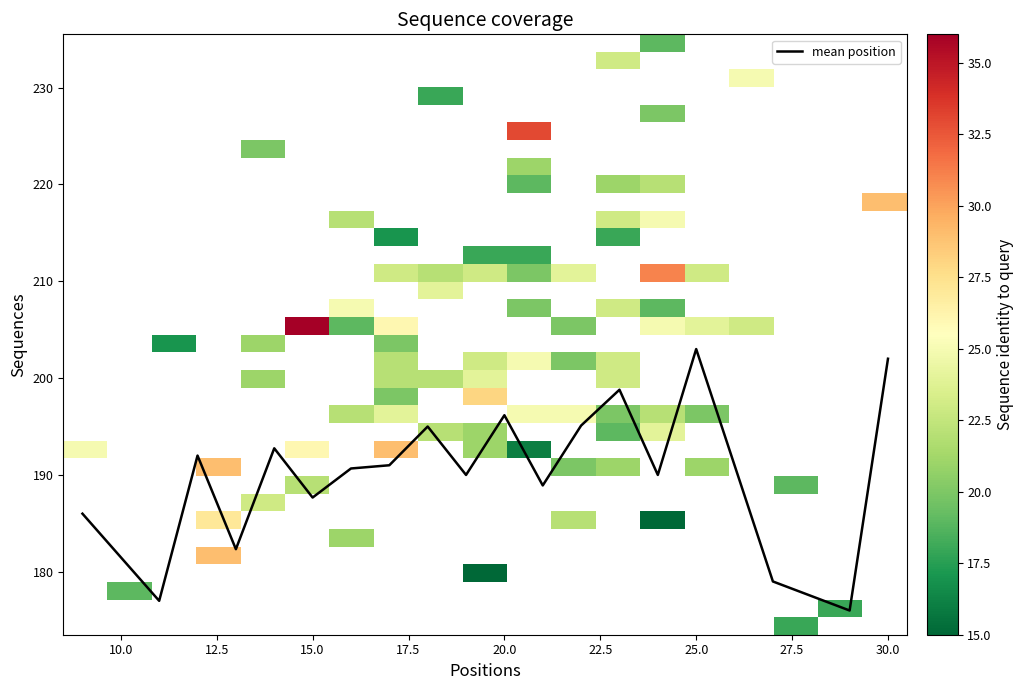

What is the minimum value for mean position?

176.0